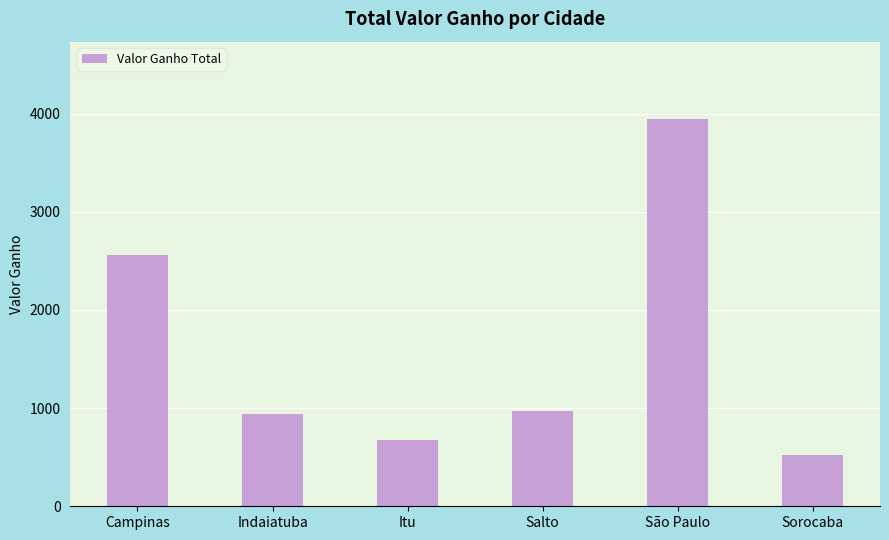

Is it true that the value at Campinas is 2561?

True